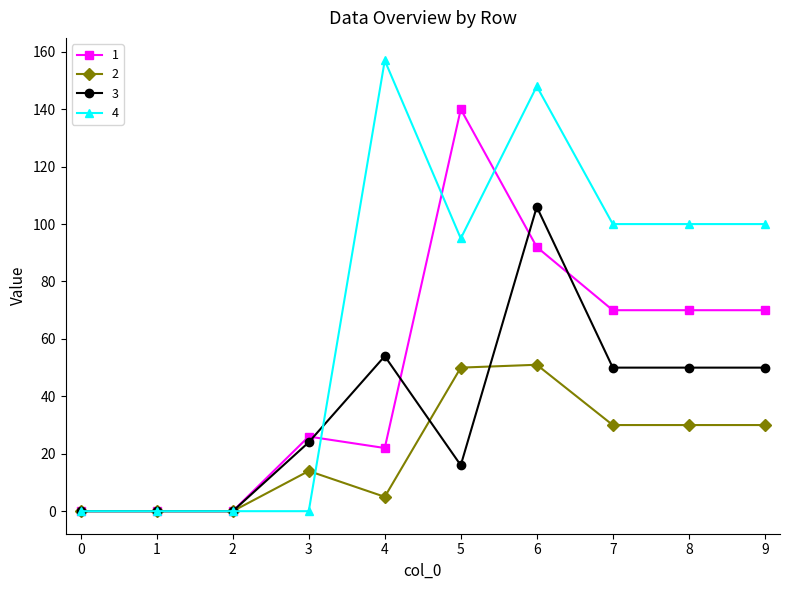

What is the highest value of the 3 series?

106